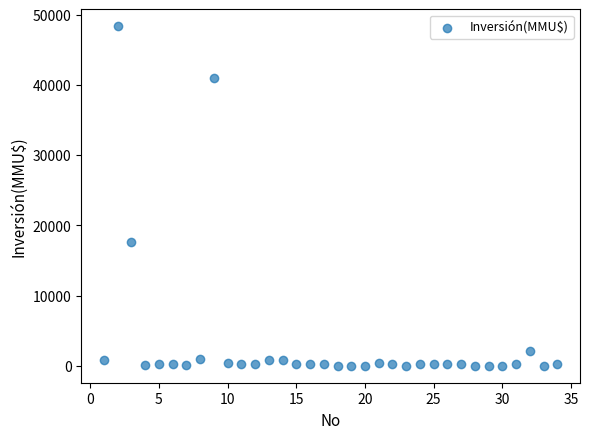

What Y value in the scatter plot is closest to 24192?

17668